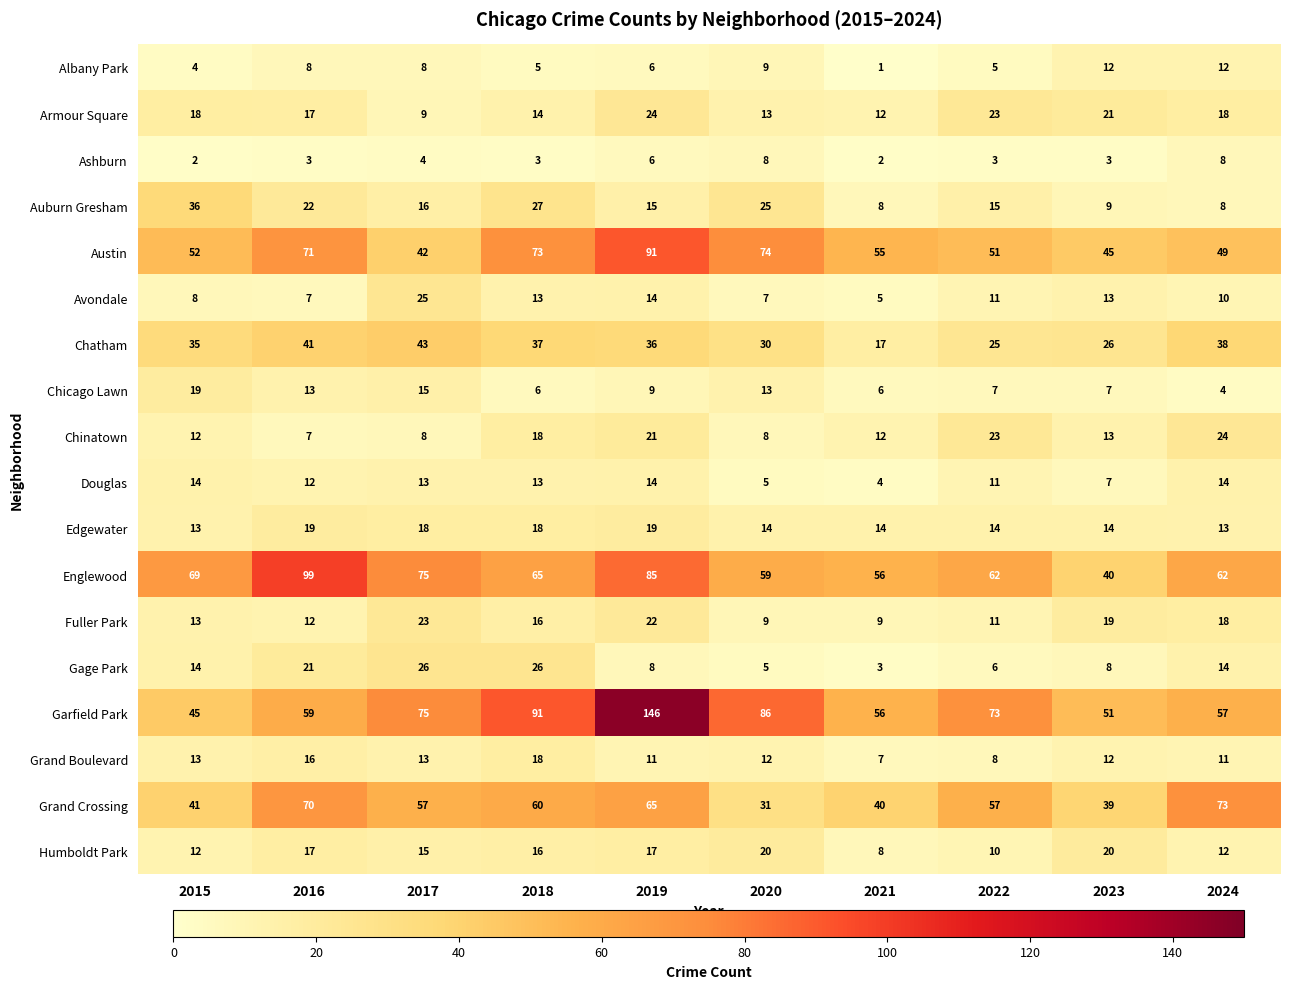

List the labels in order of Austin value, smallest first.

2017, 2023, 2024, 2022, 2015, 2021, 2016, 2018, 2020, 2019